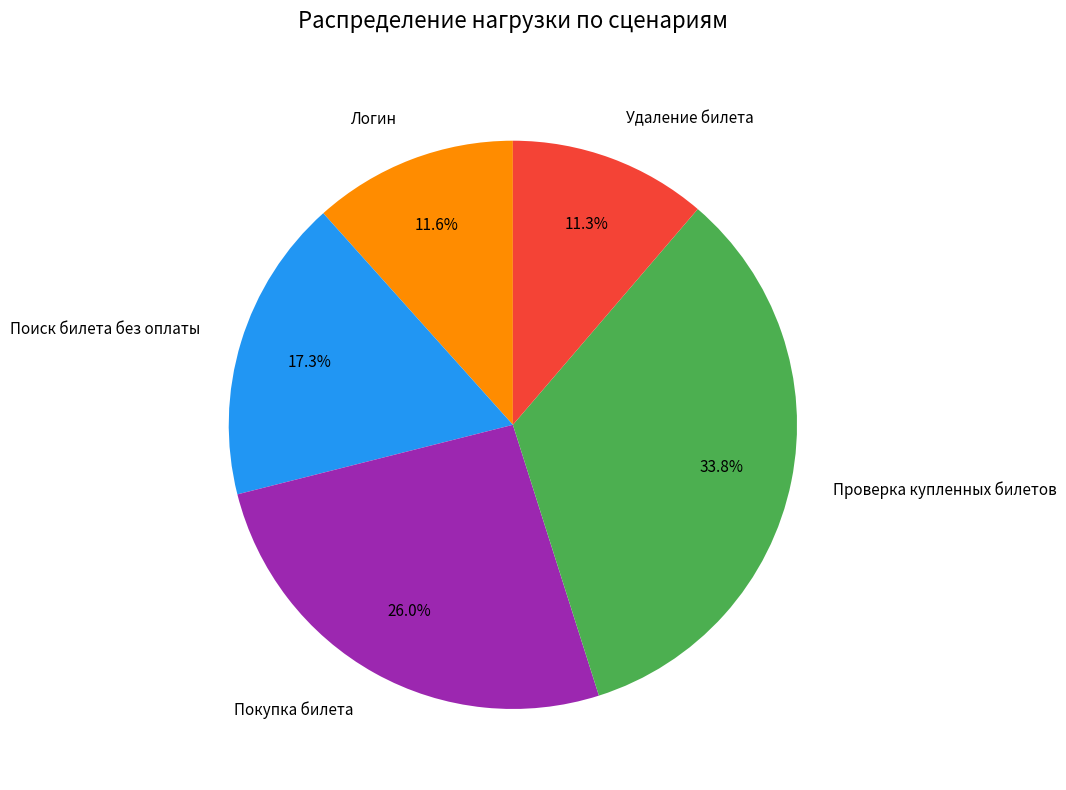

How many slices are in this pie chart?

5